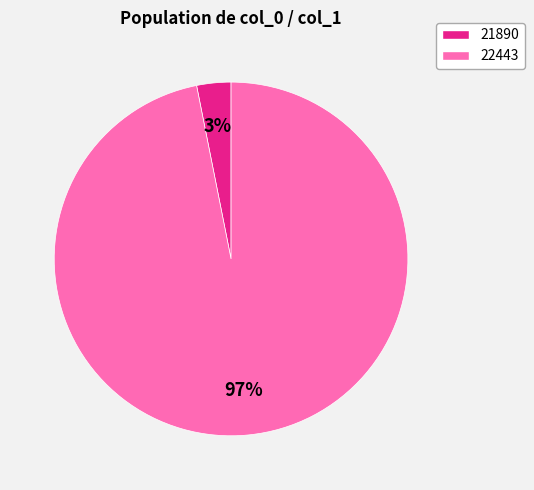

The 22443 slice represents 97% of the pie. True or false?

True